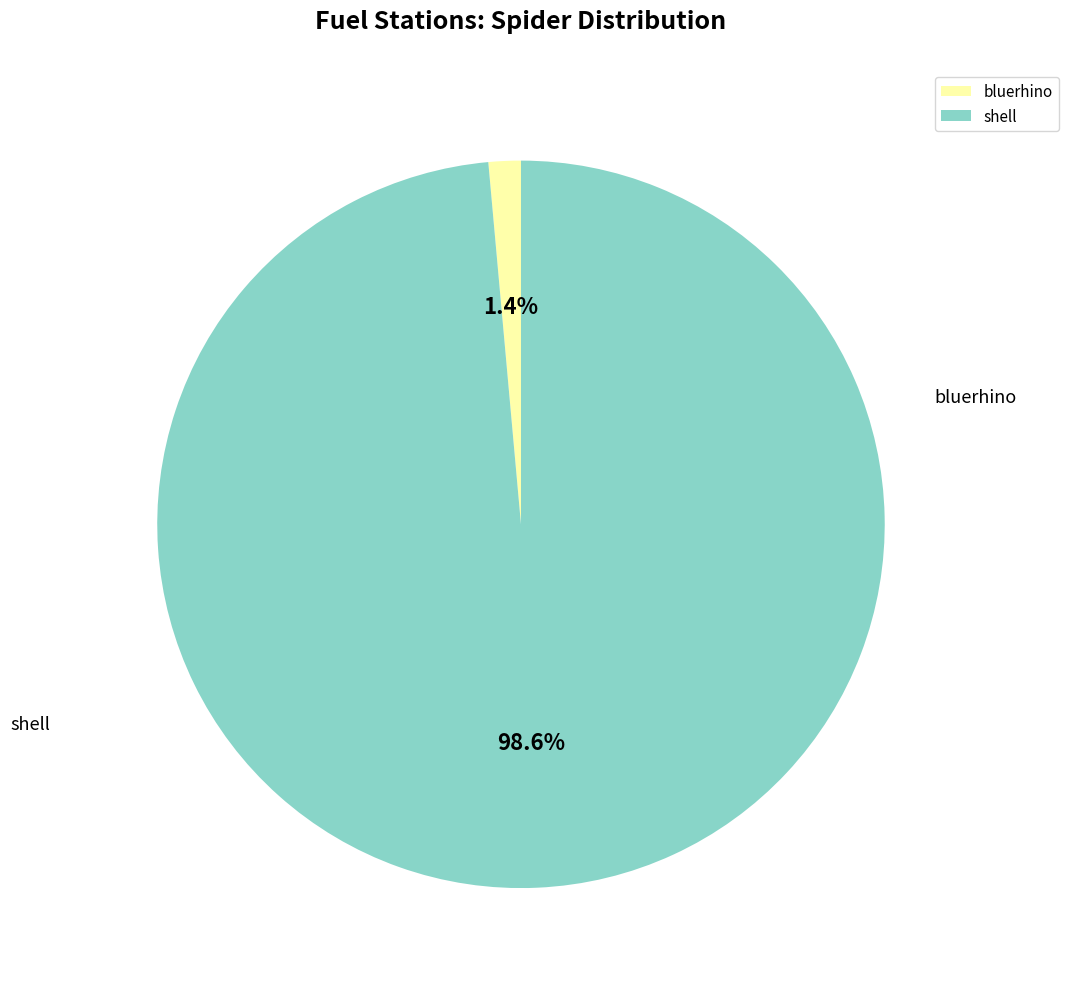

To the nearest percent, what is the difference between the shell and bluerhino slice percentages?

97%